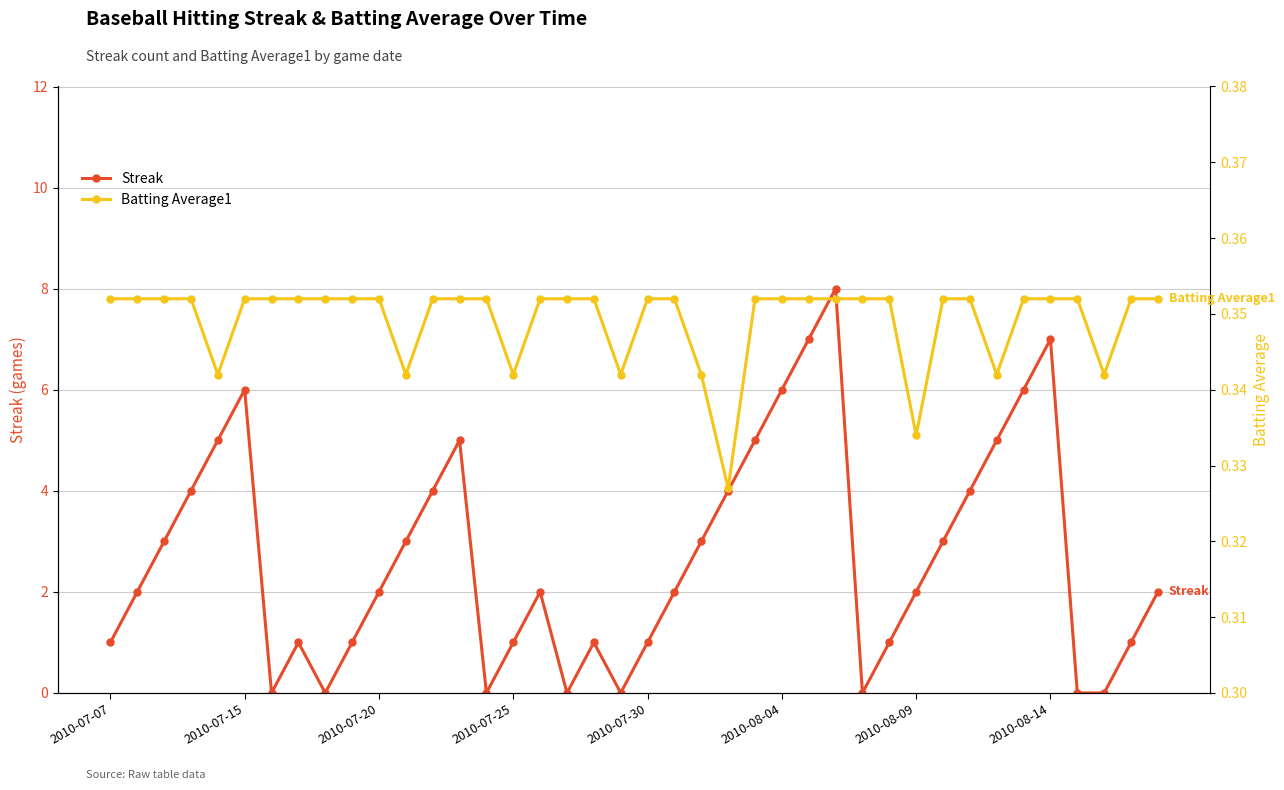

In Streak, how many points are higher than both neighbors (excluding endpoints)?

7